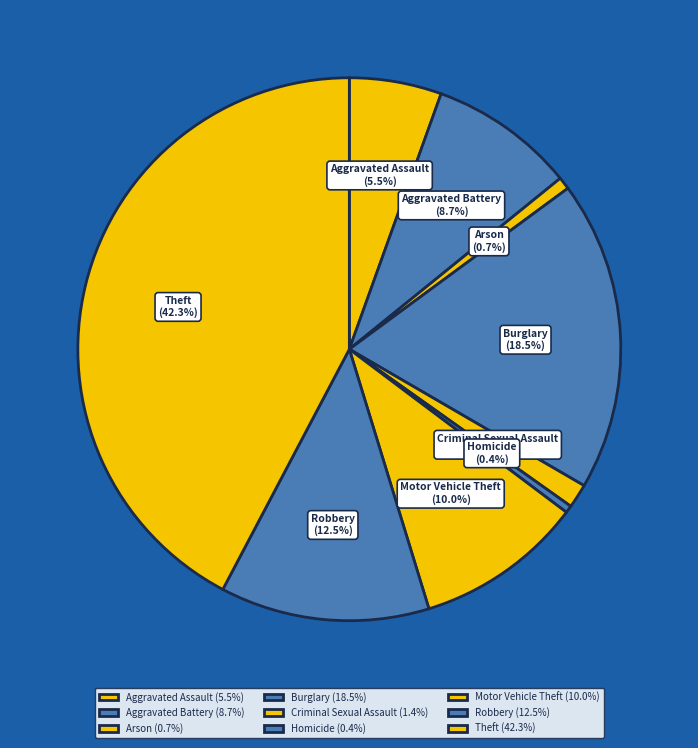

What is the ratio of the value at Aggravated Battery to the value at Homicide?

19.9